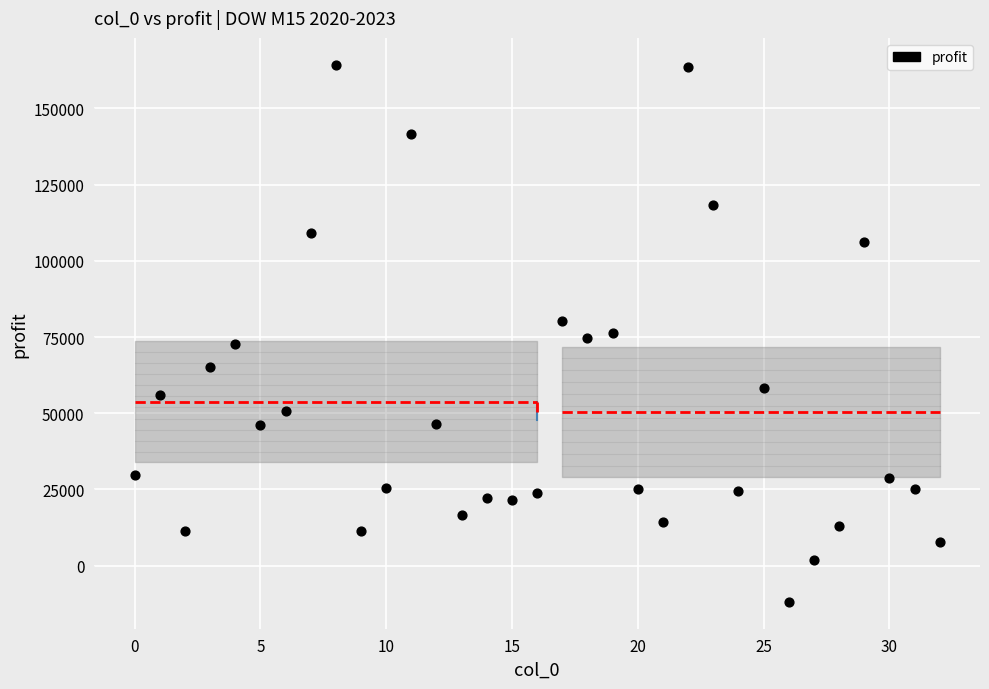

What is the range of Y values (max minus min)?

176145.3